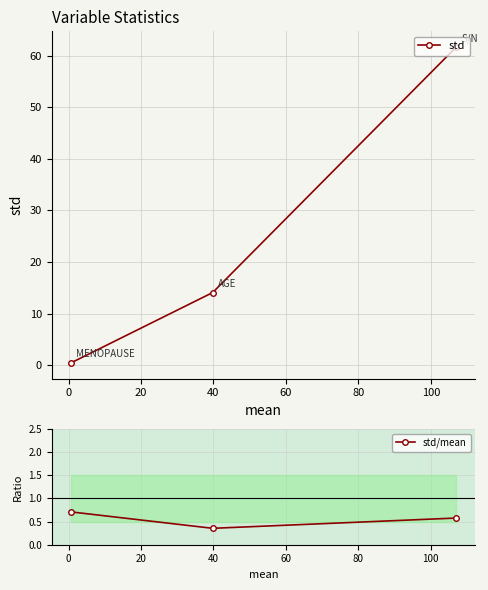

How many series are shown in this chart?

2